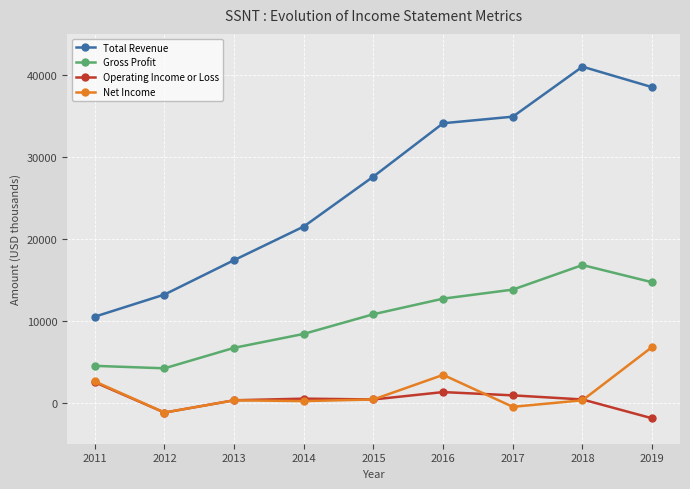

Does the chart have visible grid lines?

Yes